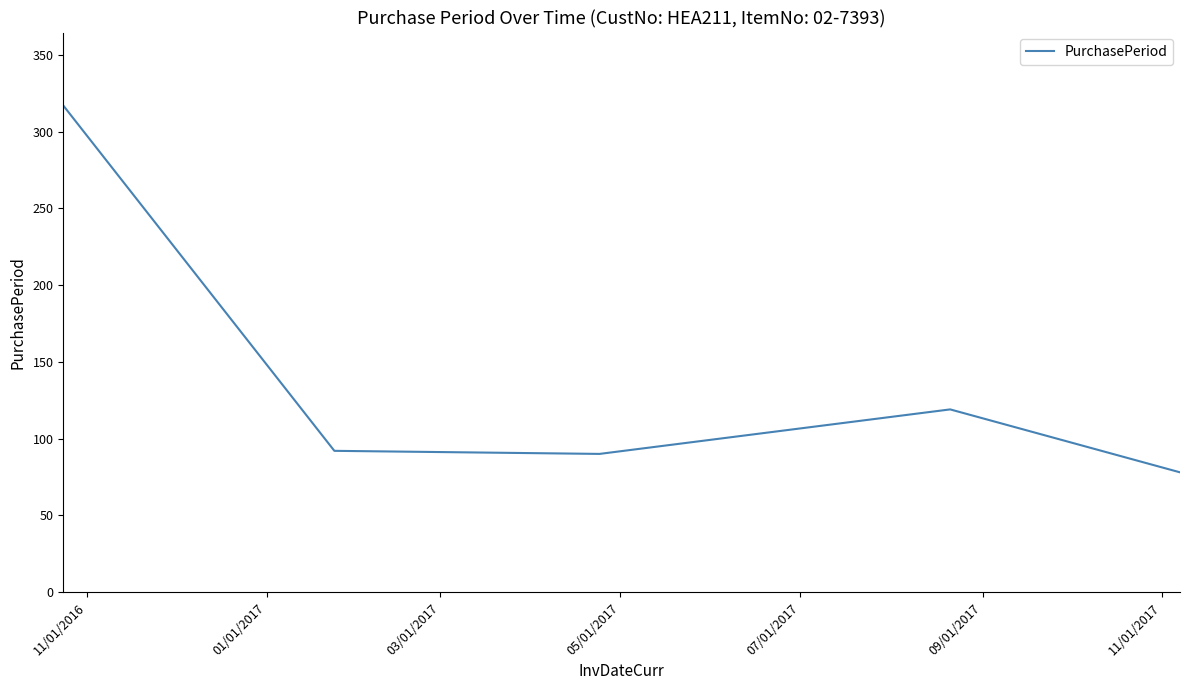

What is the maximum value shown in the chart?

317